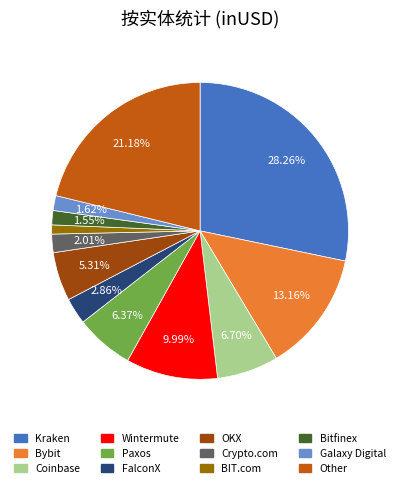

Which slice is the smallest?

BIT.com